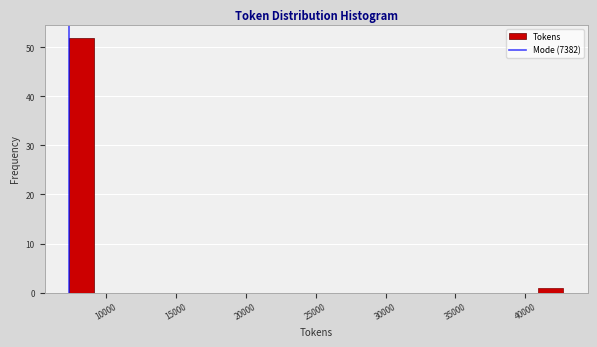

Read against the x-axis, roughly where is the centre of the tallest bar?

8500